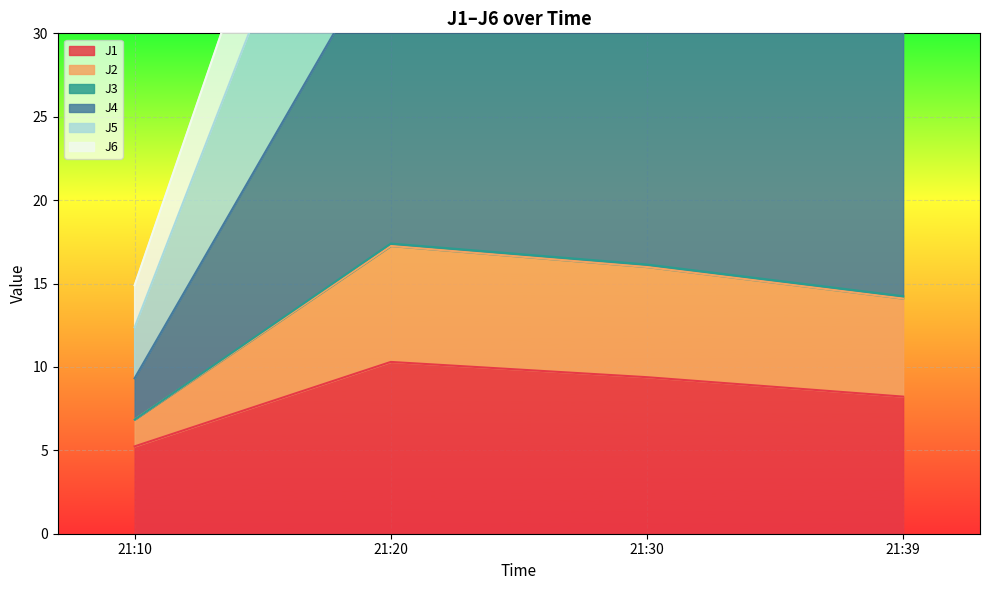

Where does the J1 series first go above 9?

21:20